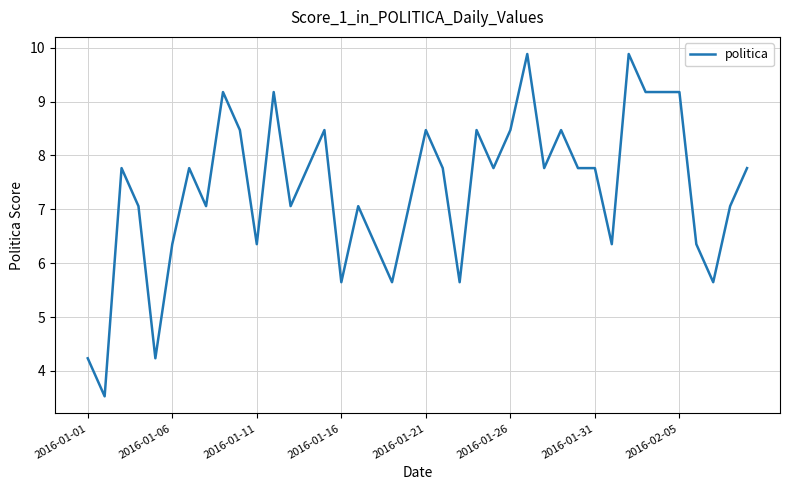

What is the minimum value shown in the chart?

3.5